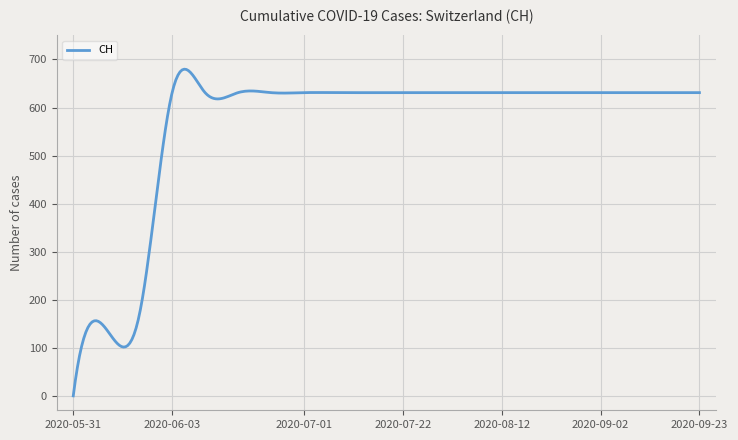

What is the maximum value shown in the chart?

679.8